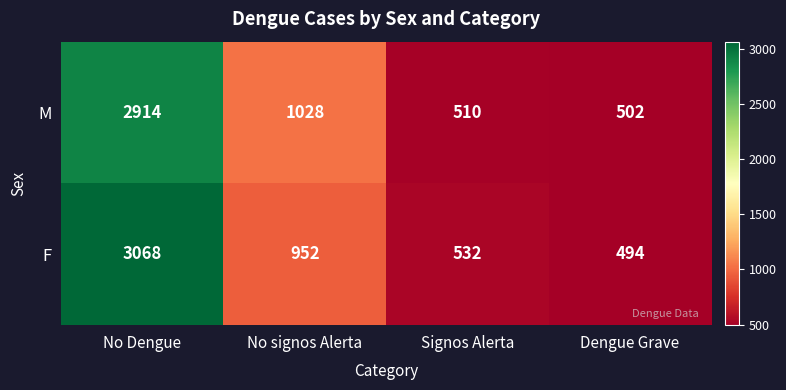

How many values in the M series are below 1028?

2